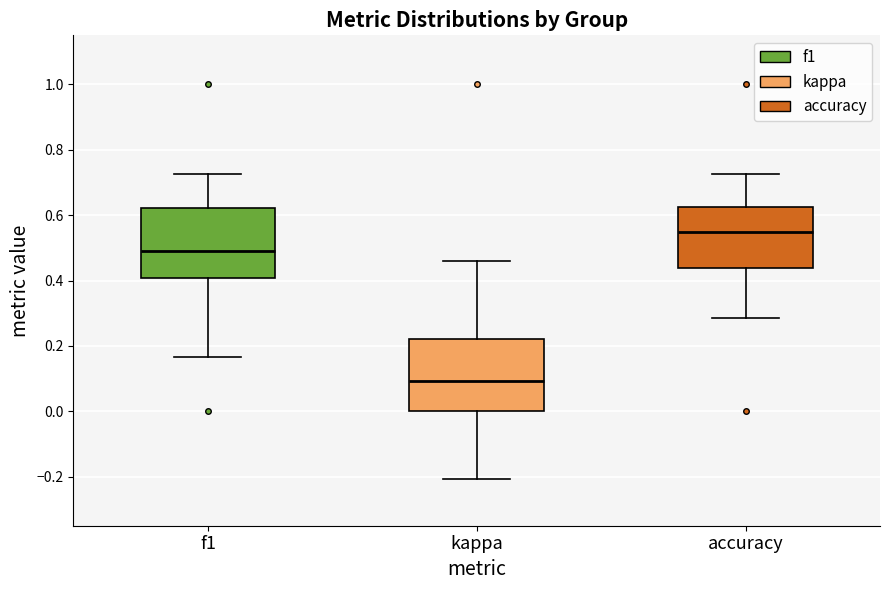

Where does the median line of the box for kappa sit on the y-axis? The values are not printed on the chart, so give them approximately, as read against the axis.

0.10